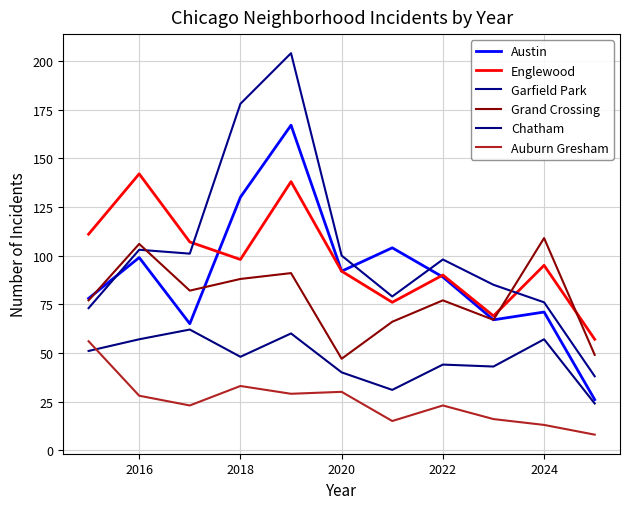

Does the chart display data point markers on the line(s)?

No